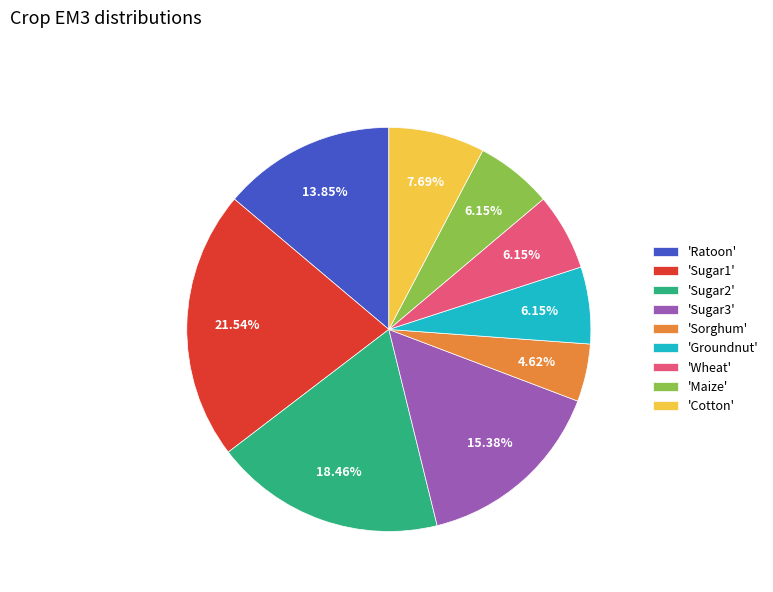

Is the sum of 'Wheat' and 'Sugar2' greater than half?

No